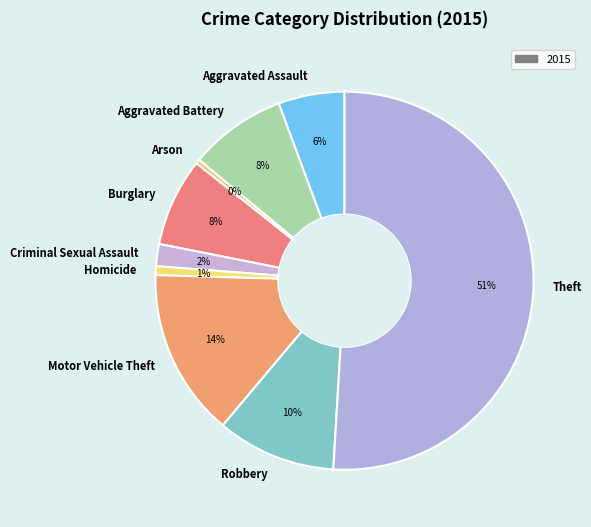

Count the number of slices in the pie.

9